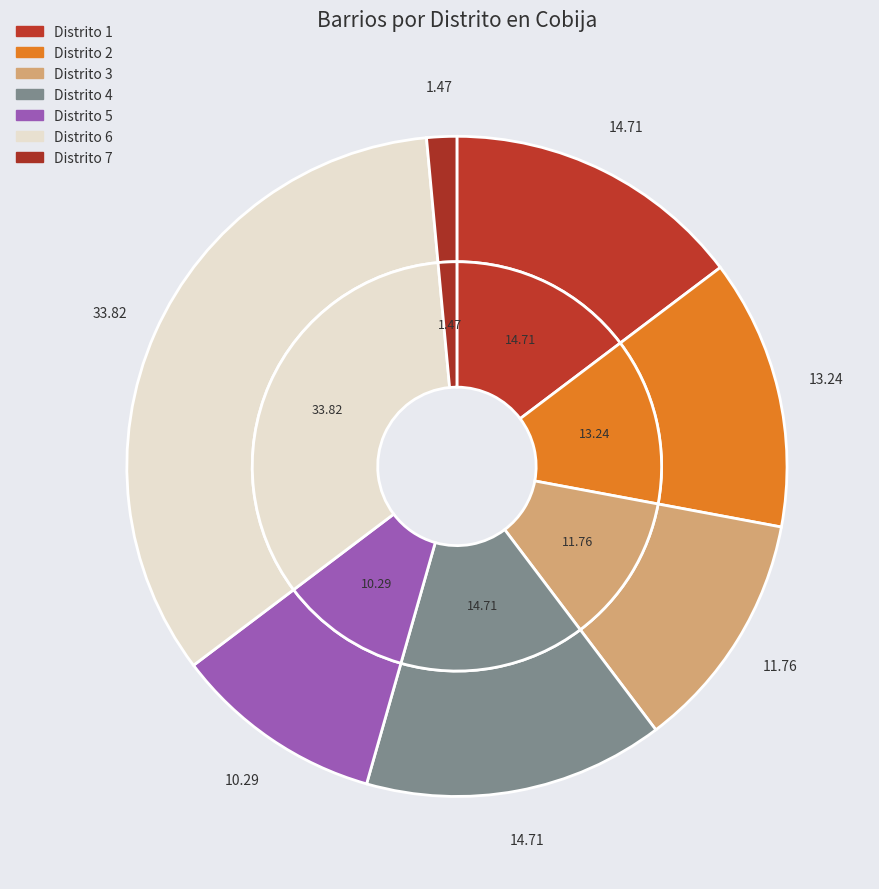

Which slice is the largest?

Distrito 6